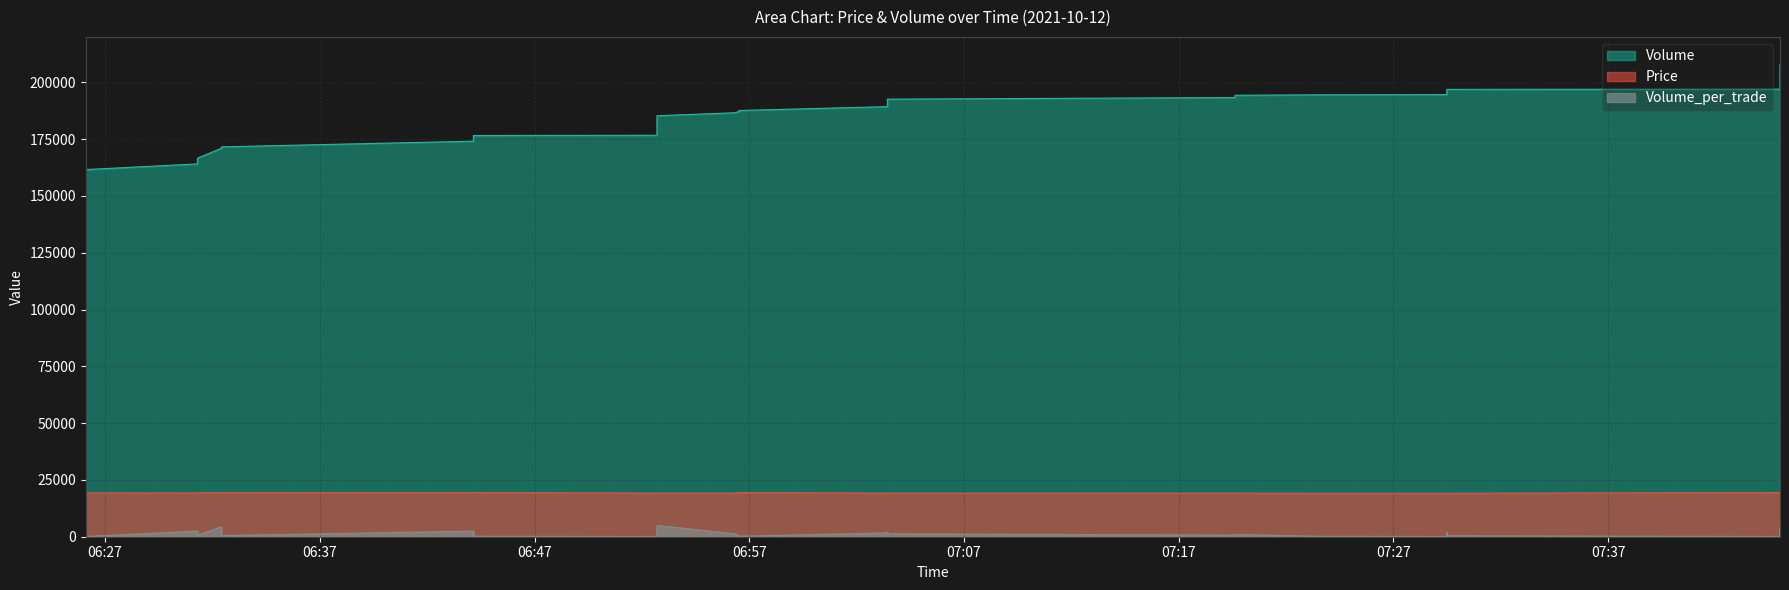

At how many categories does at least one series exceed 207500?

1